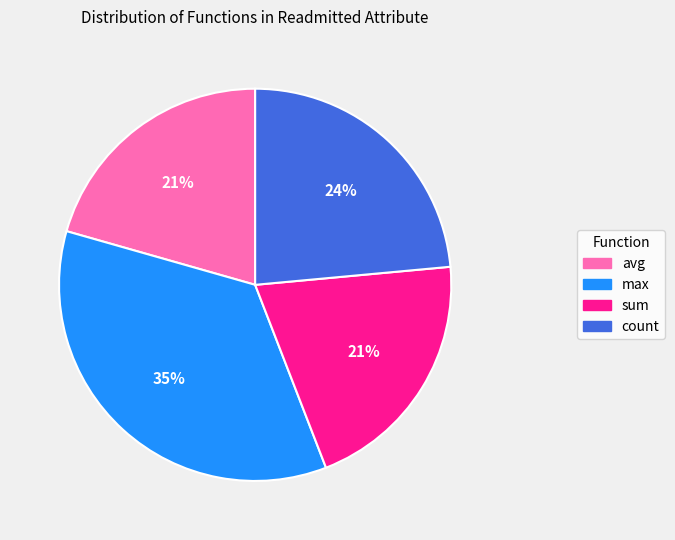

Combined, do sum and max account for over 50%?

Yes